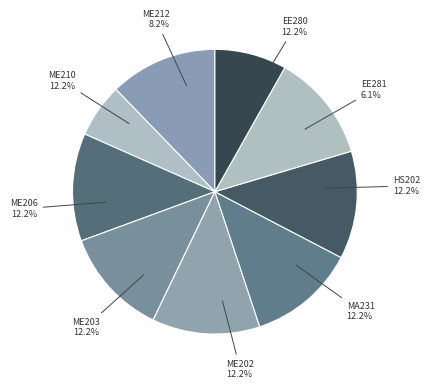

True or false: ME210 accounts for 22% of the total.

False